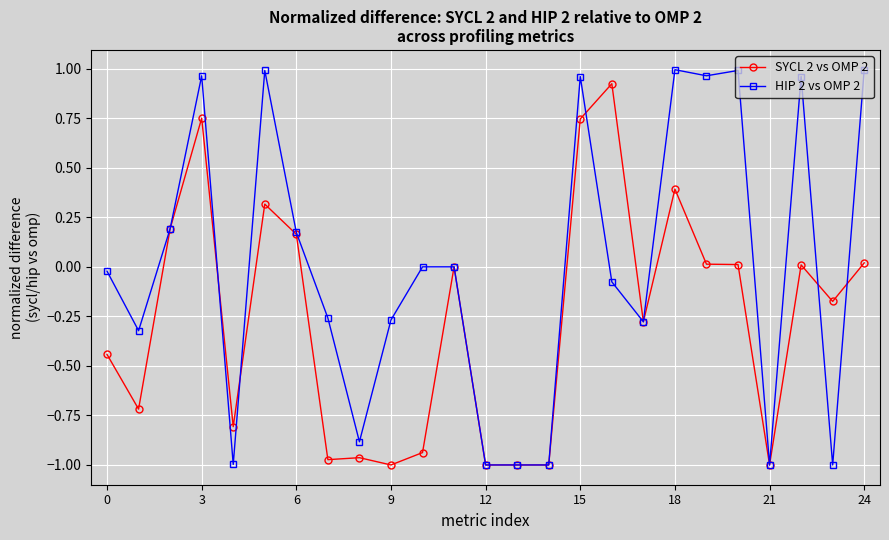

Which series has the largest range (max minus min)?

HIP 2 vs OMP 2